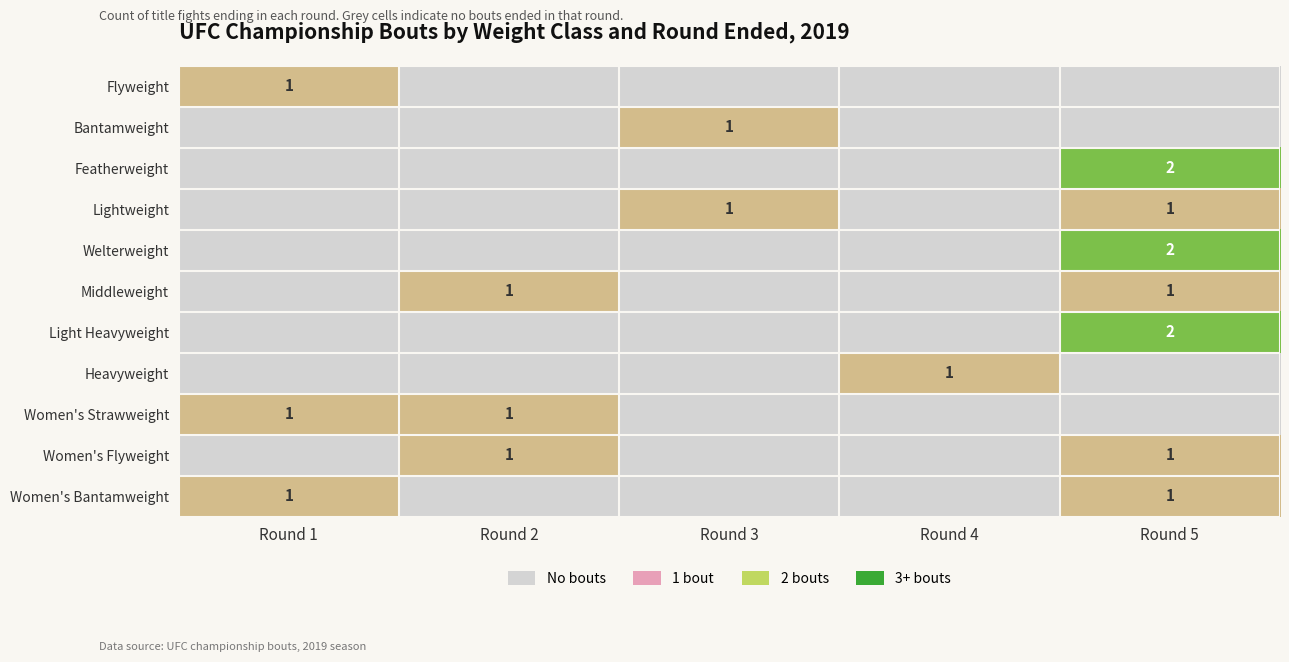

At which label is Women's Strawweight closest to 1?

Round 1